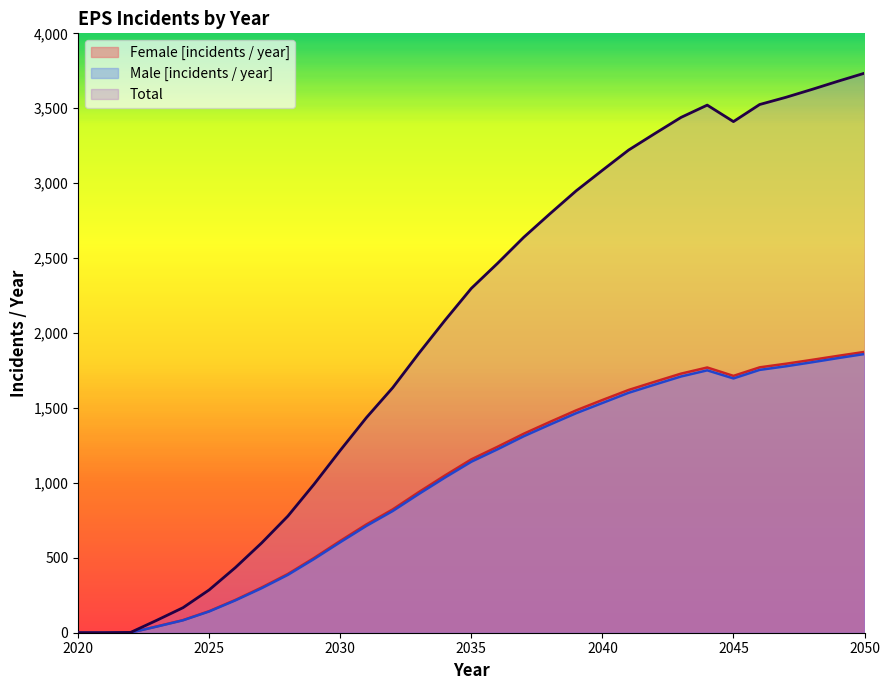

Where does the Female [incidents / year] series first go above 1157?

2036